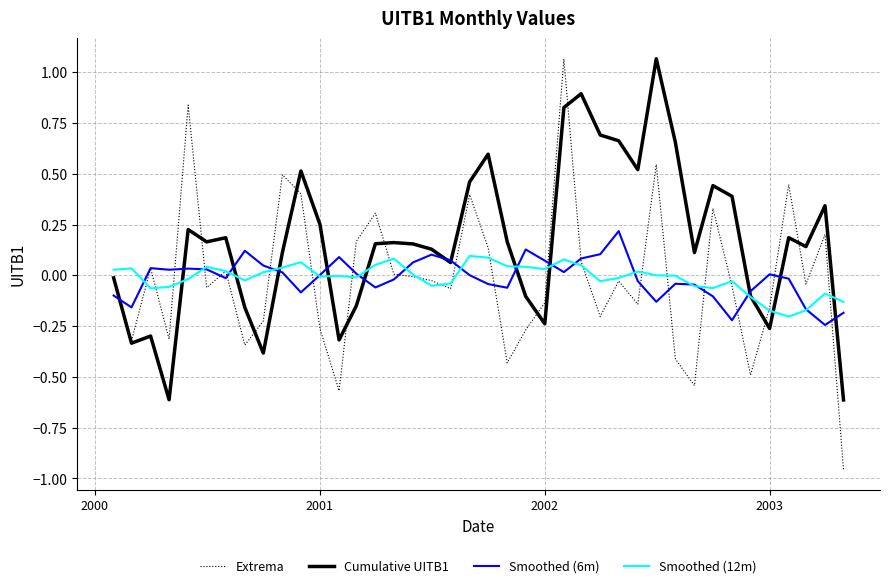

Which series has the largest total across all categories?

Cumulative UITB1